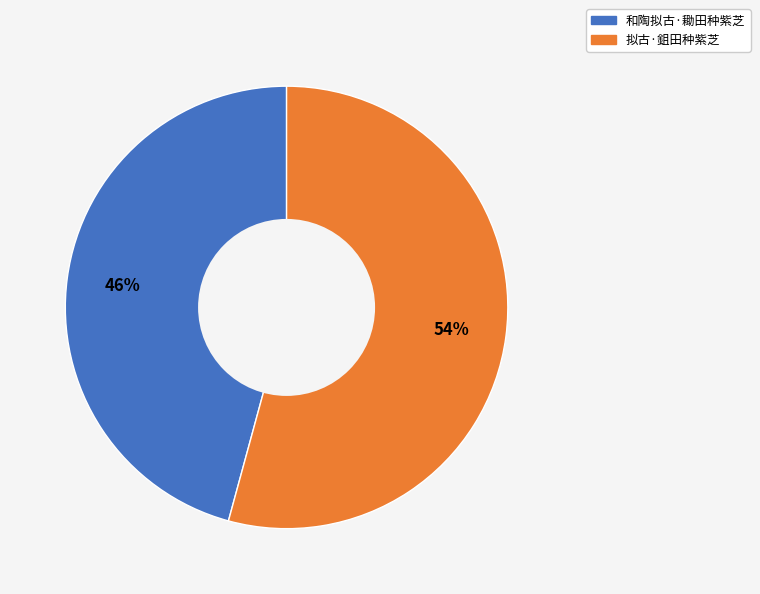

To the nearest percent, what percentage of the pie is 拟古·鉏田种紫芝?

54%